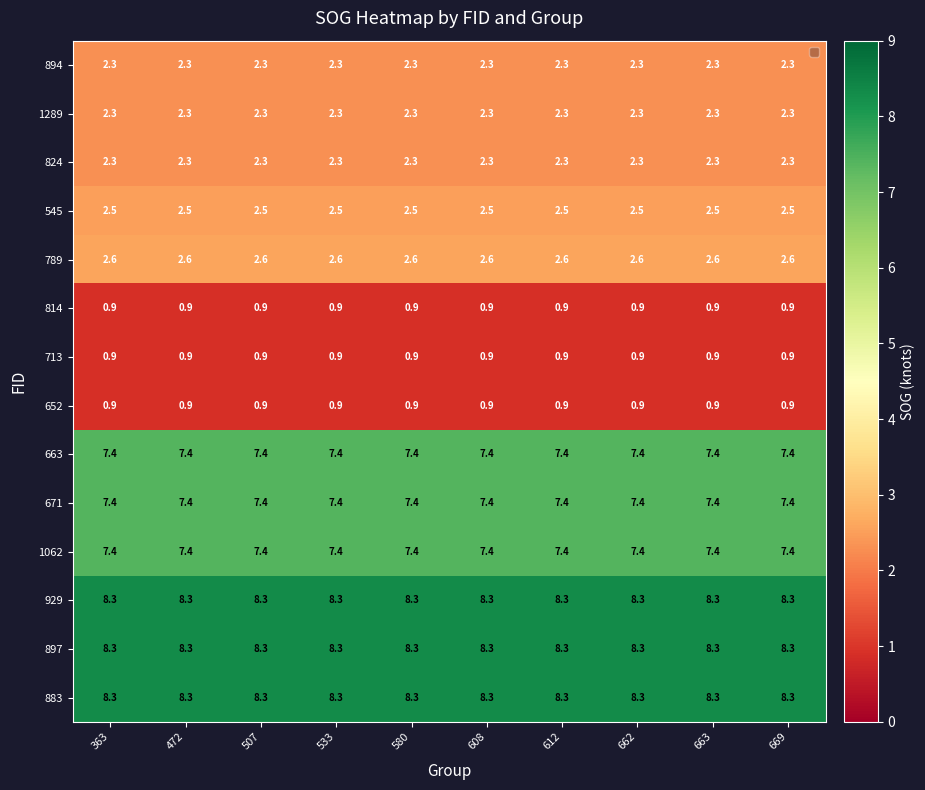

What is the total value across all series at 472?

61.8